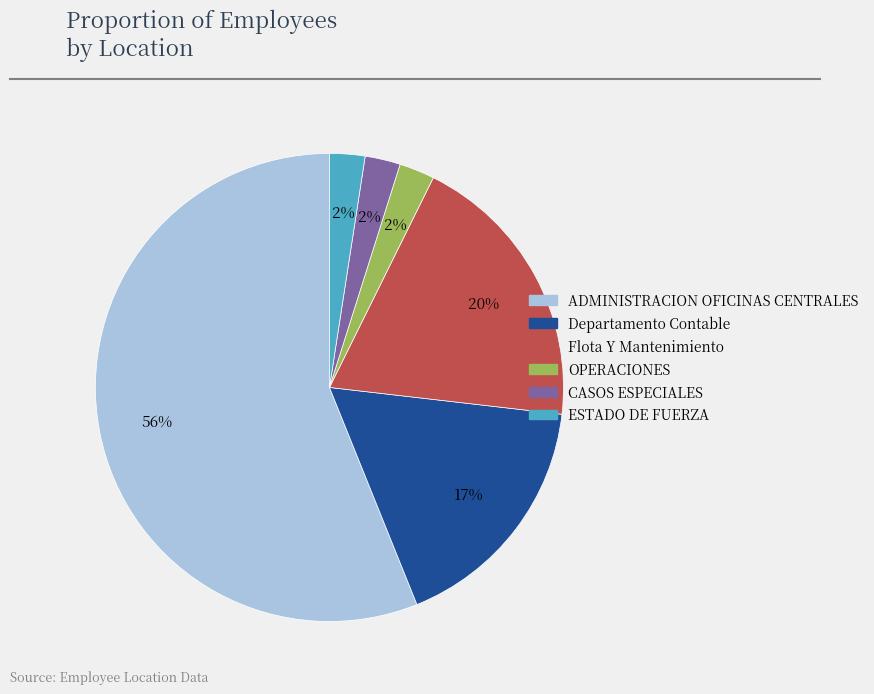

Which category has the biggest portion of the pie?

ADMINISTRACION OFICINAS CENTRALES